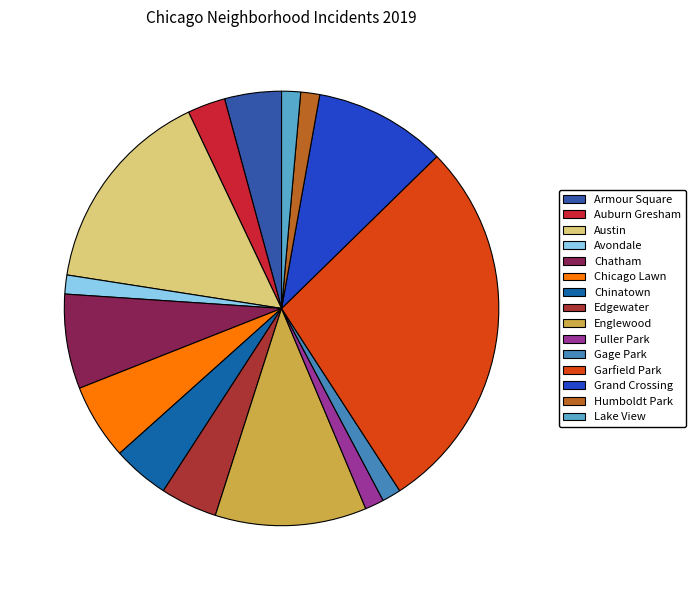

True or false: Lake View accounts for 1% of the total.

True